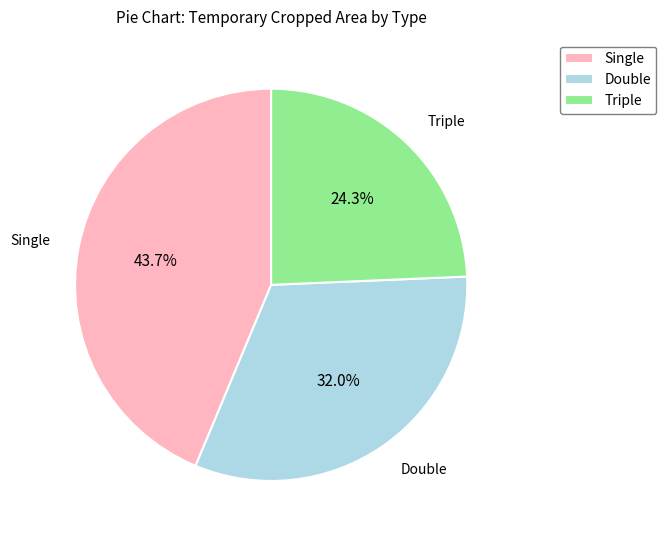

Which category has the smallest portion of the pie?

Triple